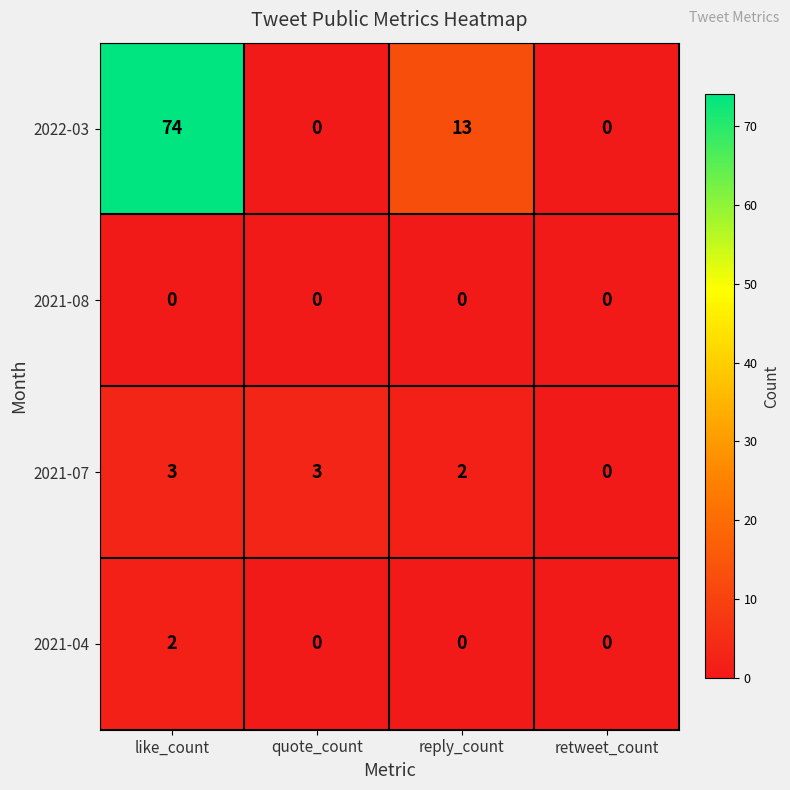

What is the greatest value displayed?

74